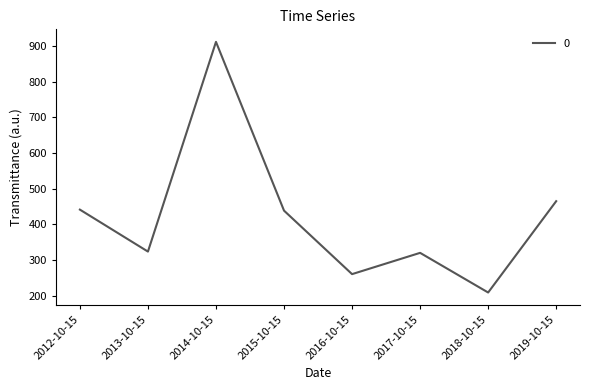

Does the chart have visible grid lines?

No